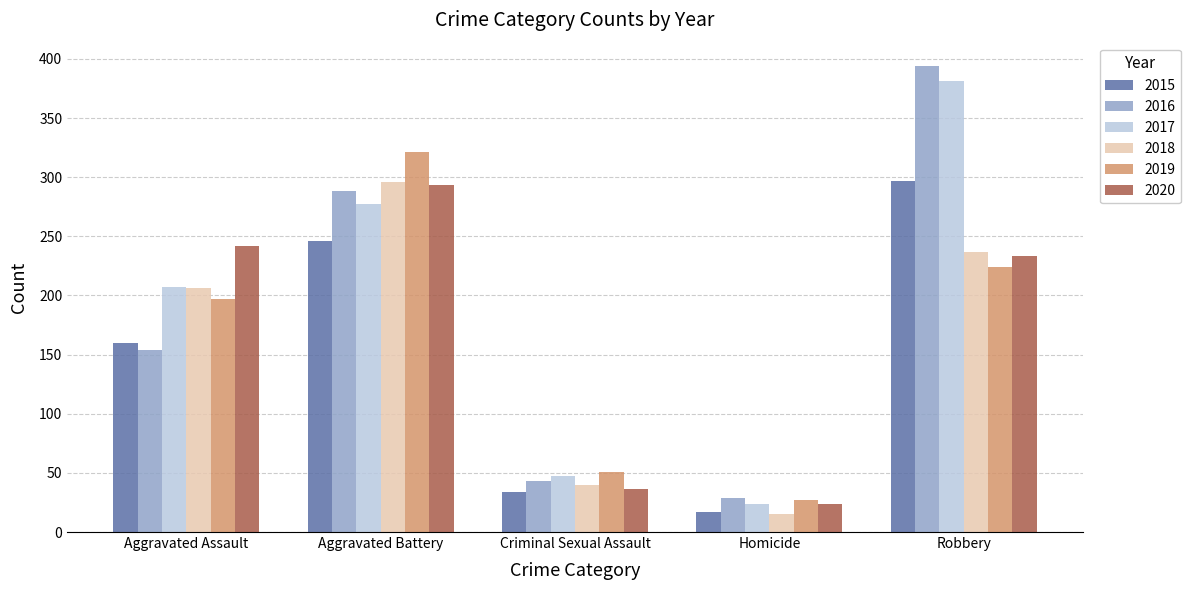

What is the difference between the 2019 values at Robbery and Aggravated Battery?

97